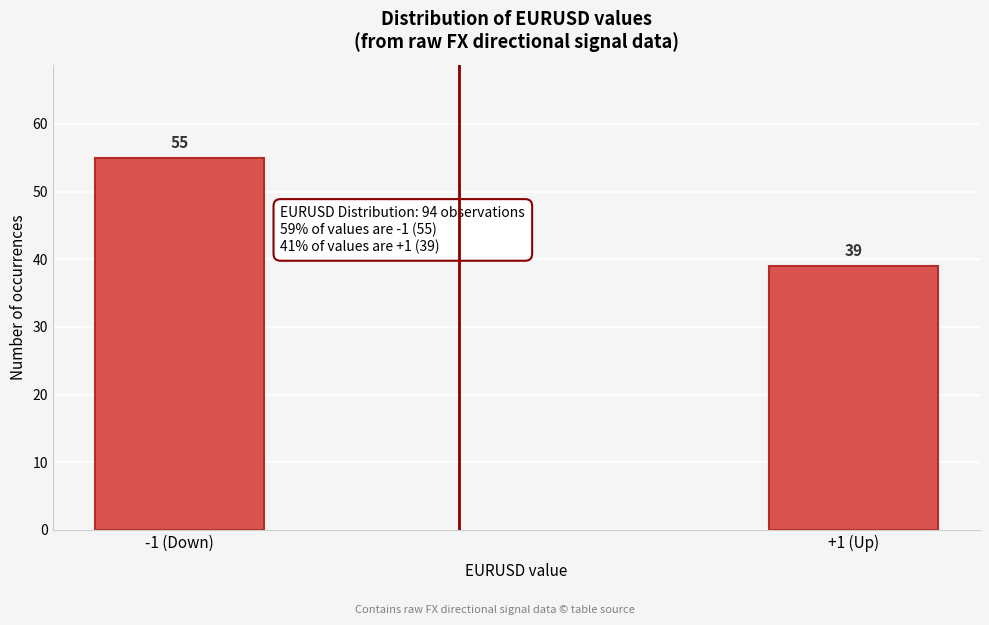

Reading right to left, transcribe all the data shown in this chart.

+1 (Up)=39	-1 (Down)=55